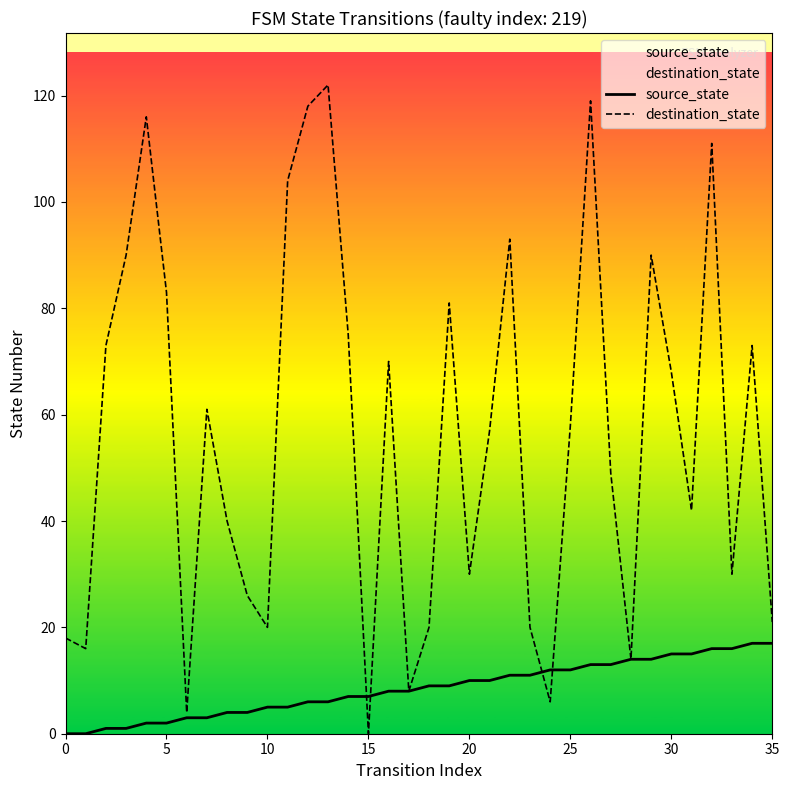

Rank the series at 0 from lowest to highest value.

source_state, destination_state